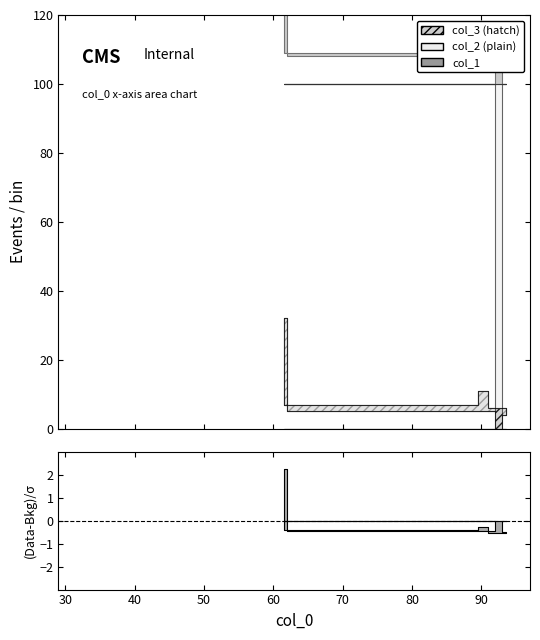

What is the average value of the col_2 series?

89